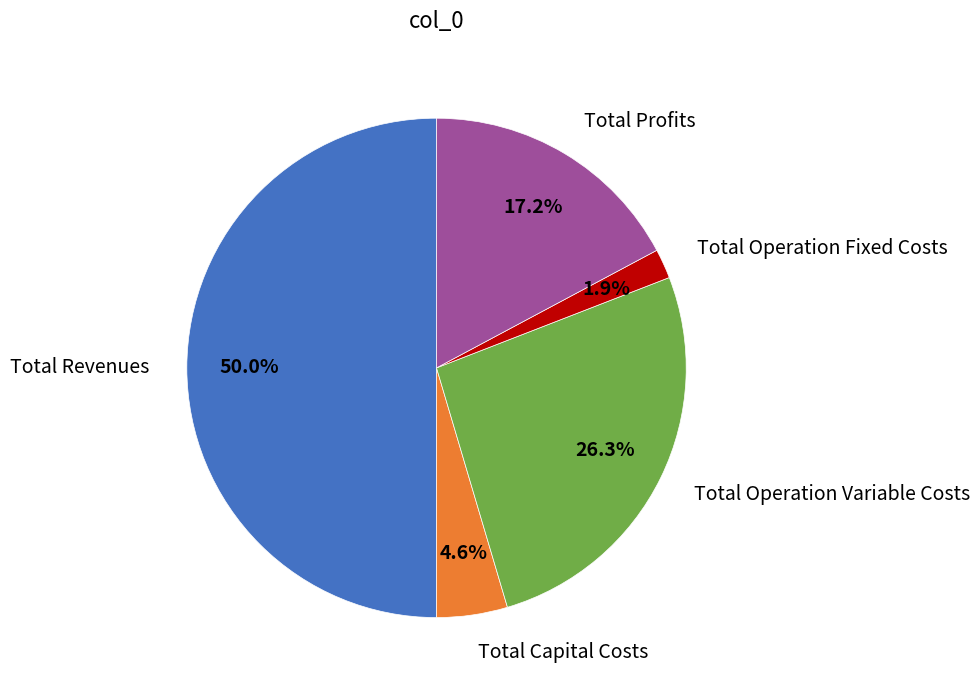

Which category has the smallest portion of the pie?

Total Operation Fixed Costs